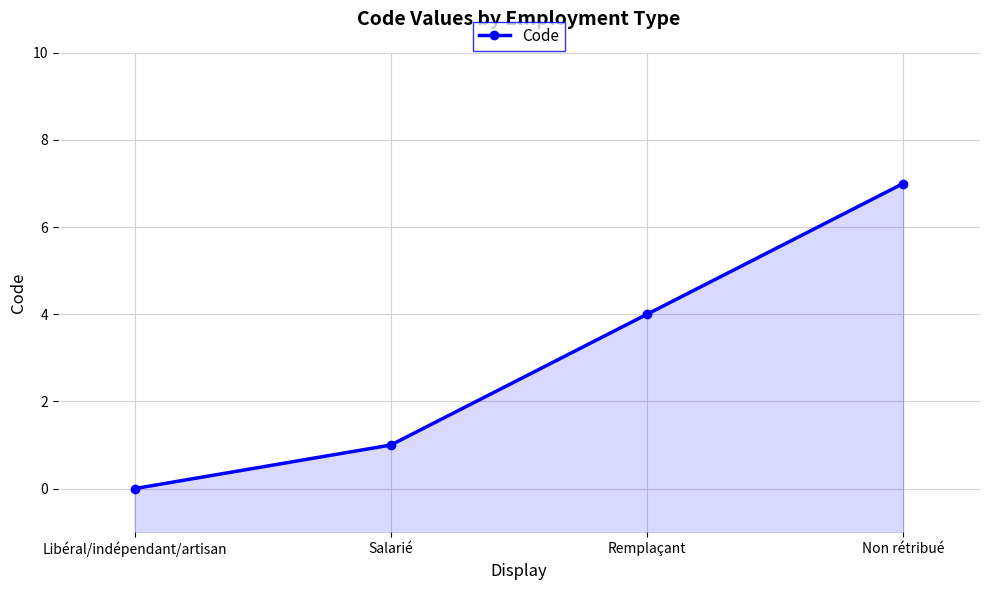

The value at Salarié is 2. True or false?

False